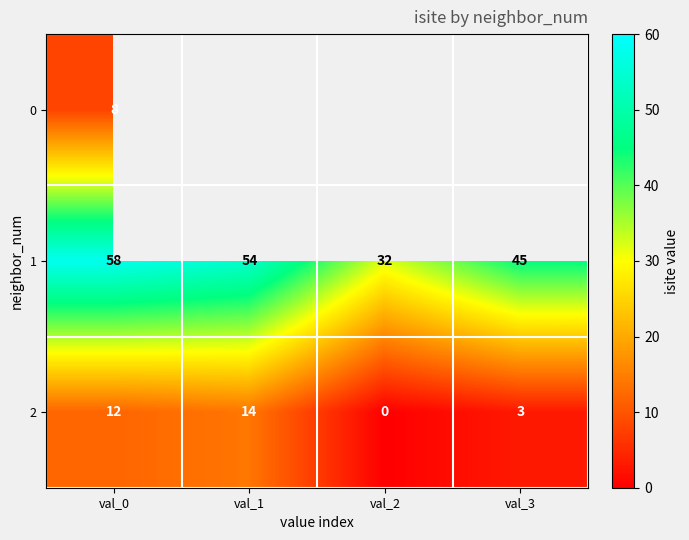

Rank the categories by 2 value from highest to lowest.

val_1, val_0, val_3, val_2